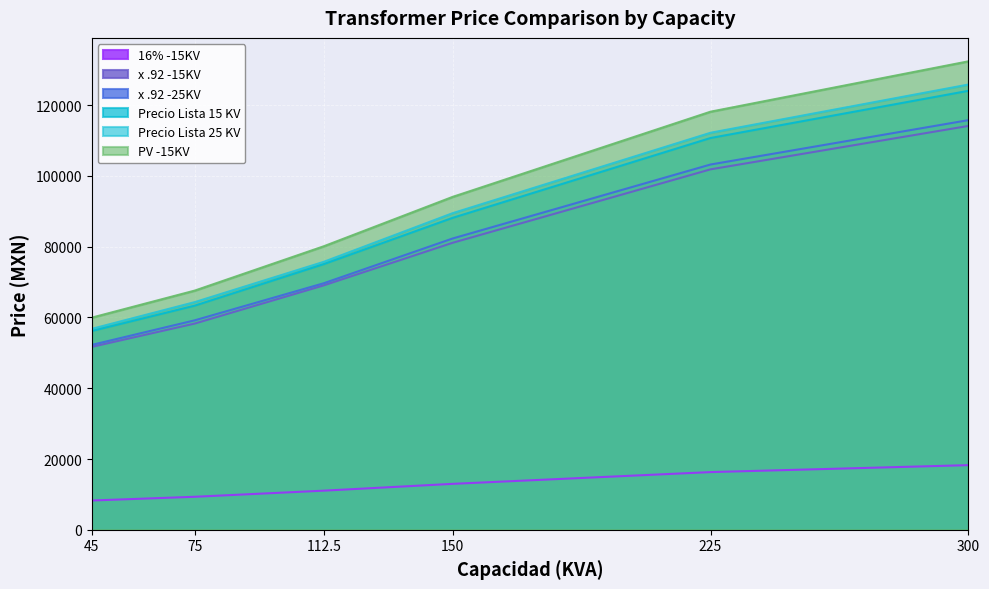

Which series has the largest range (max minus min)?

PV -15KV